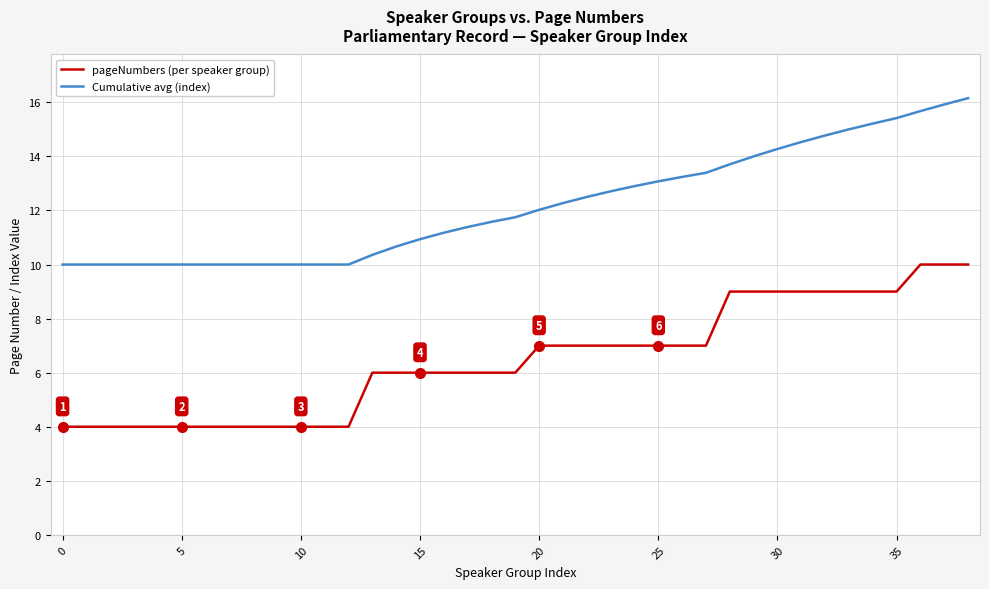

Is it true that pageNumbers (per speaker group) equals 1.7 at 20?

False